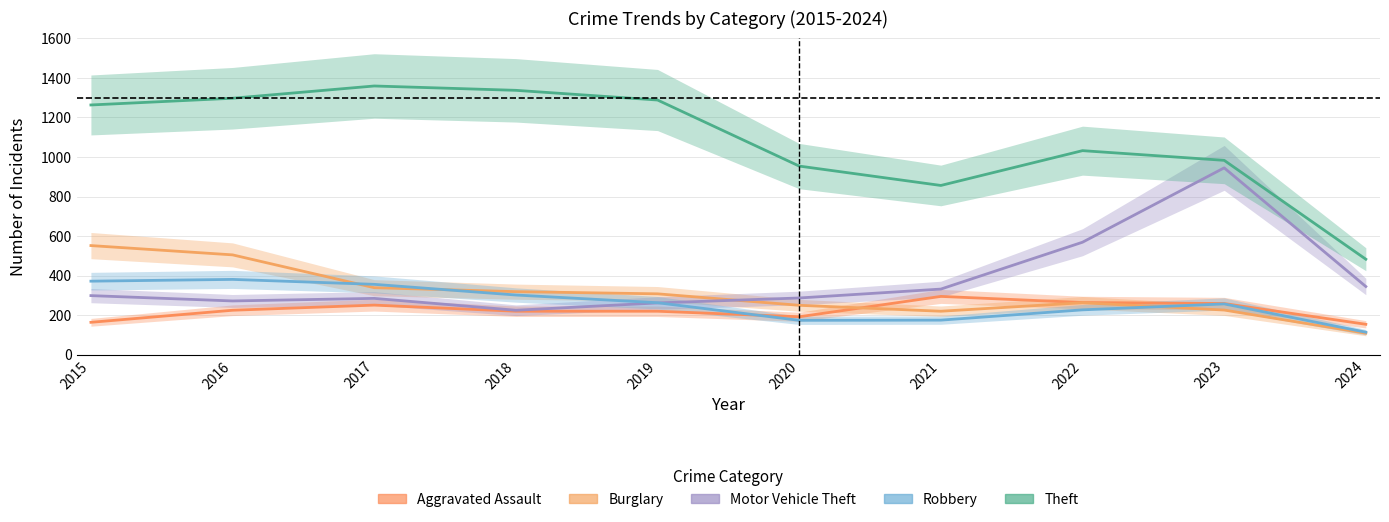

How many interior local peaks does the Robbery series have?

2